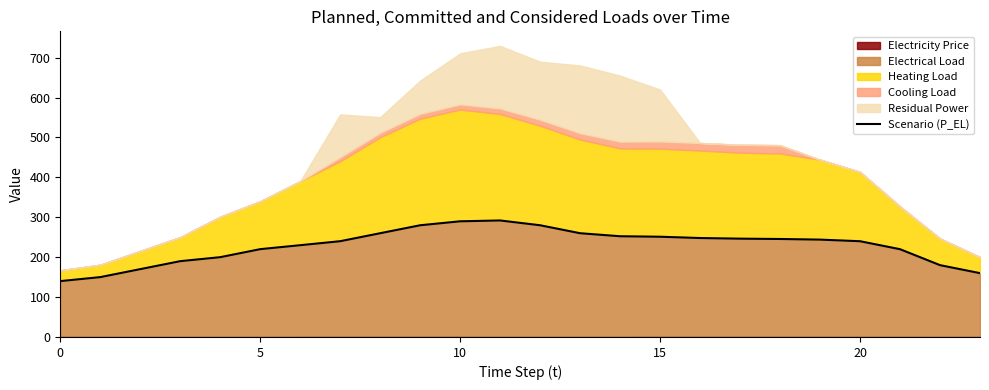

How many points are higher than both their immediate neighbors (excluding endpoints)?

1